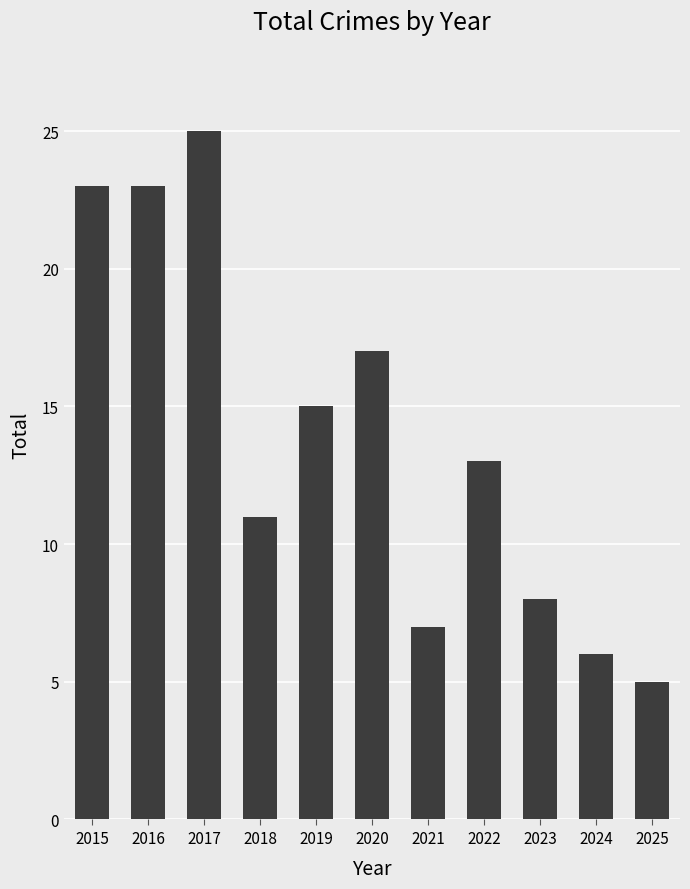

What is the minimum value shown in the chart?

5